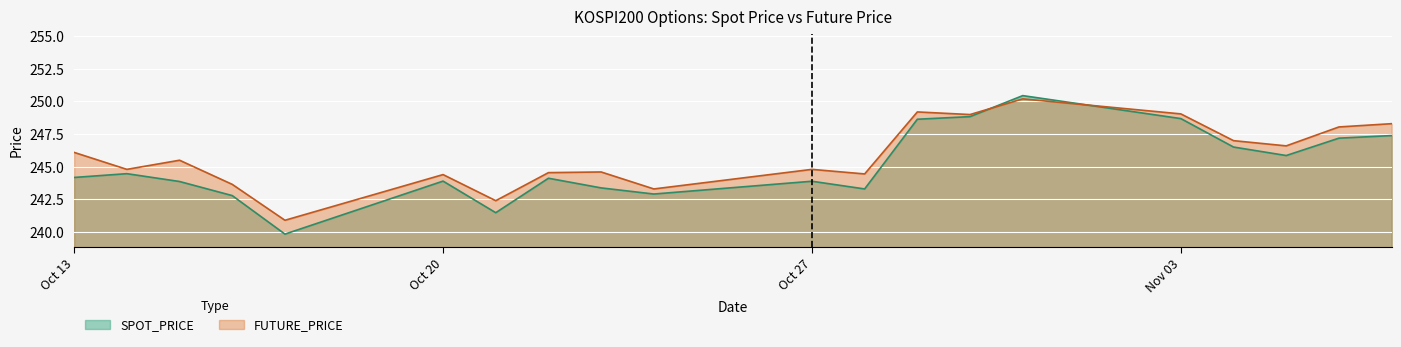

Which series has the widest spread of values?

SPOT_PRICE